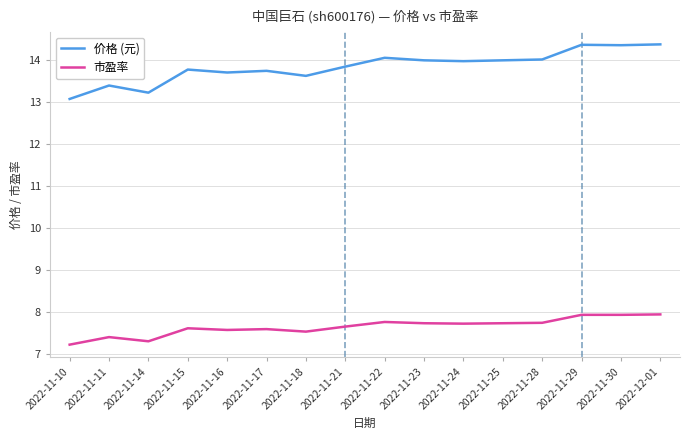

How many lines are shown in the chart?

2